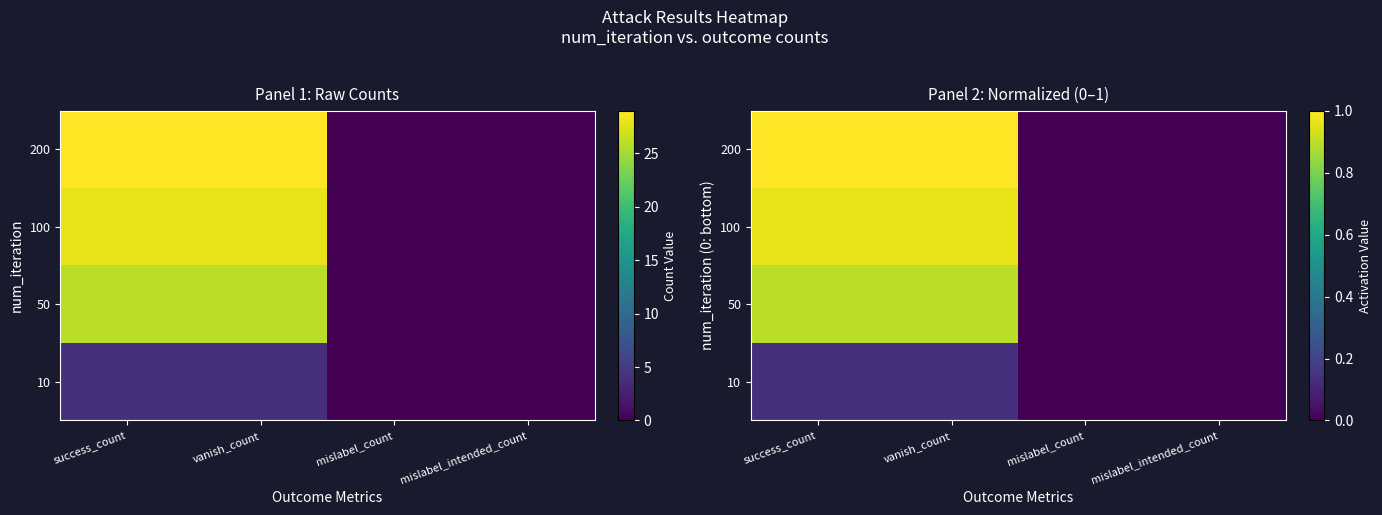

Which series has the widest spread of values?

200